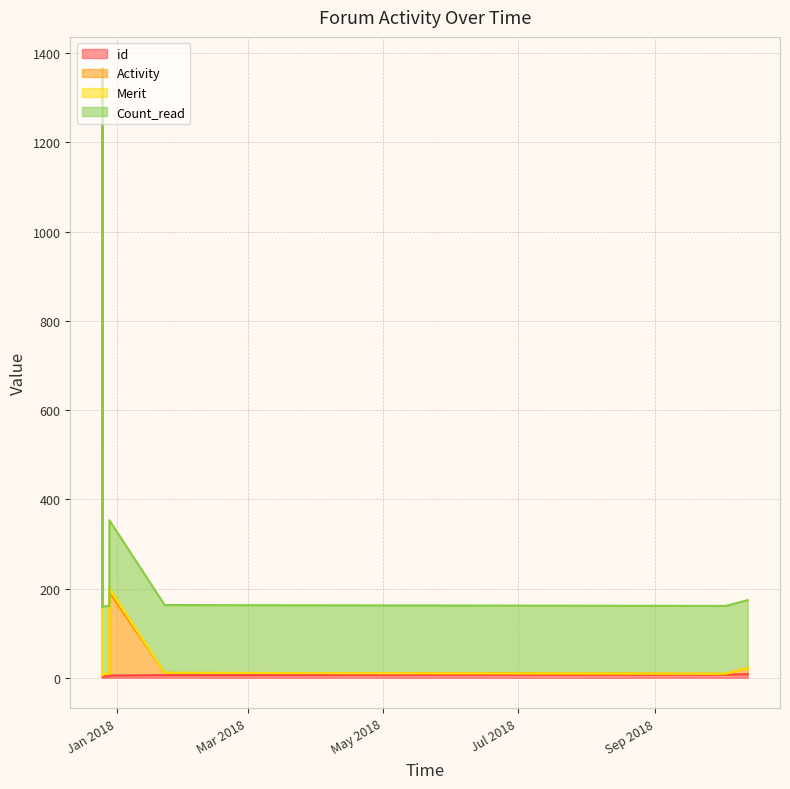

Between 2017-12-25 14:06:38 and 2018-01-22 14:03:38, which is larger?

2018-01-22 14:03:38